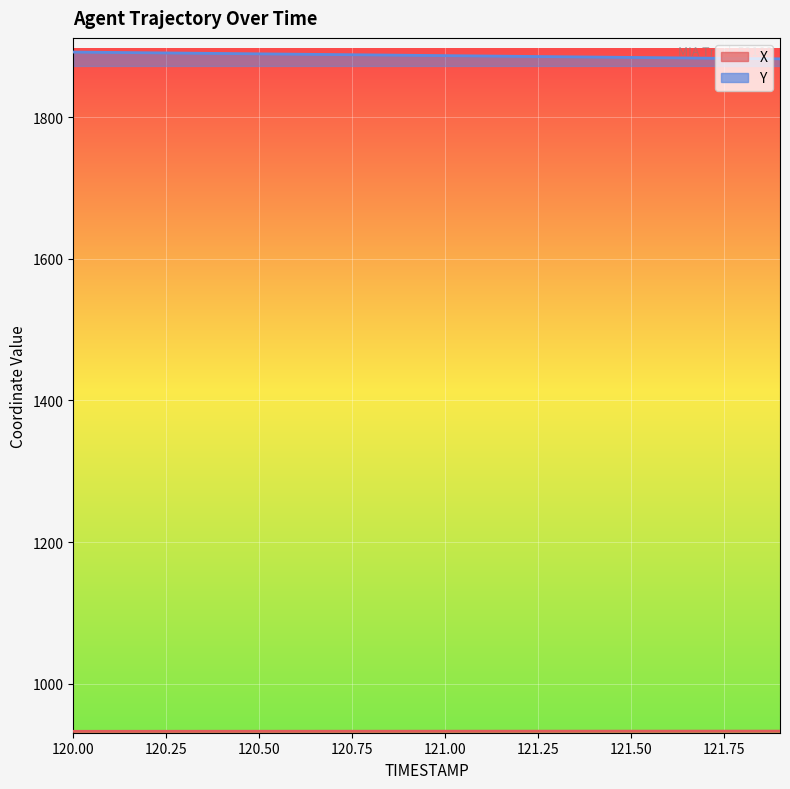

True or false: X has a value of 932.7 at 120.6.

True